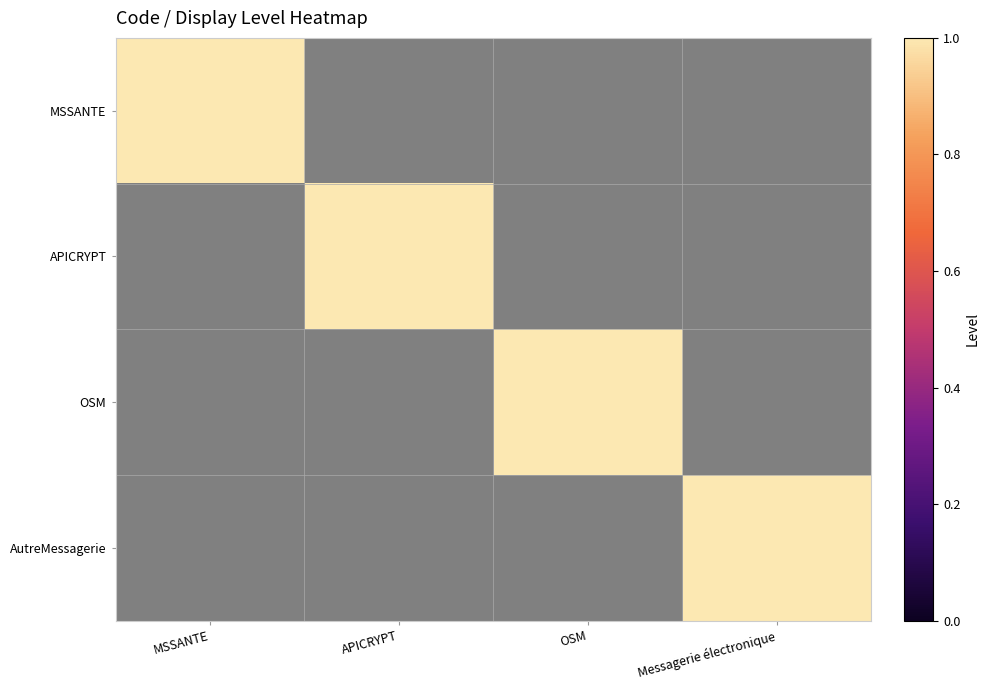

Which has a higher value, Messagerie électronique or OSM?

Messagerie électronique